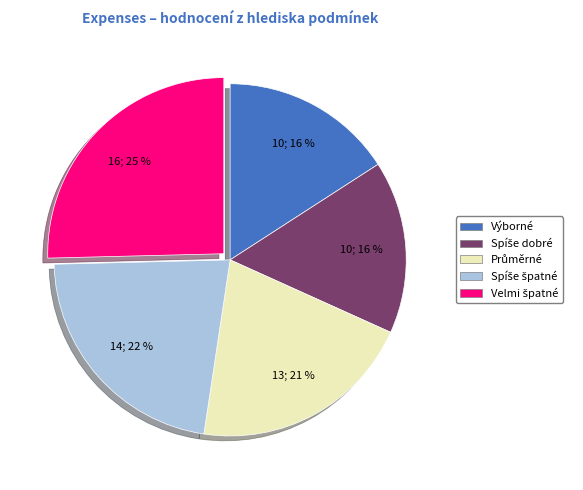

Is there a majority slice in this chart?

No